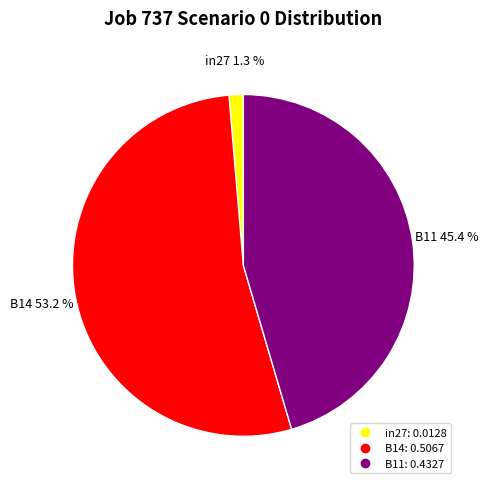

Rank the categories by value from highest to lowest.

B14, B11, in27